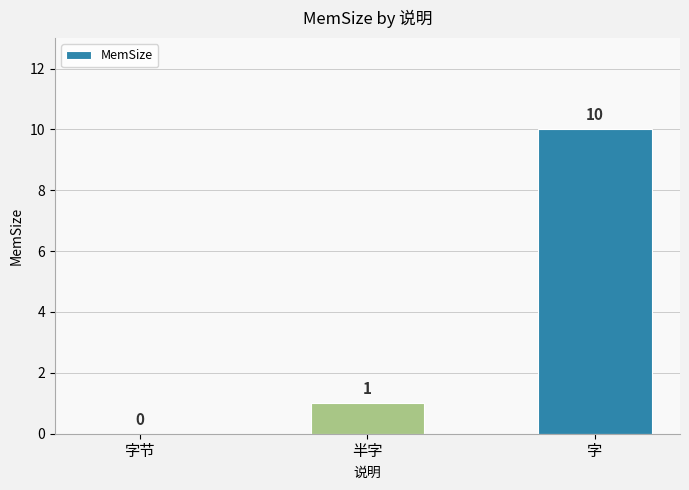

At which category does the chart reach its peak across all series?

字